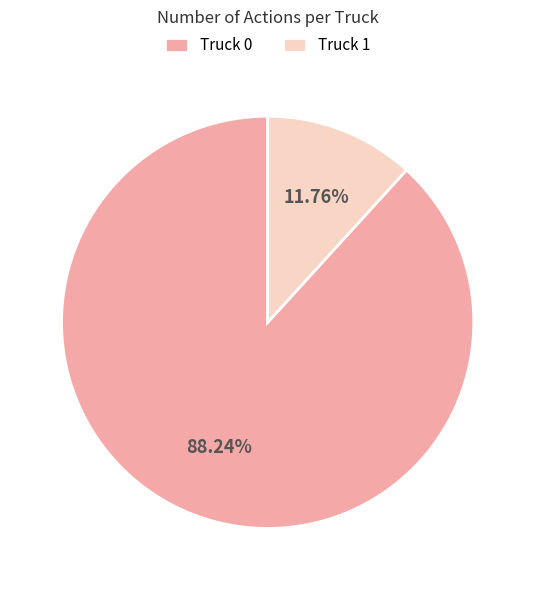

Which has a higher value, Truck 0 or Truck 1?

Truck 0